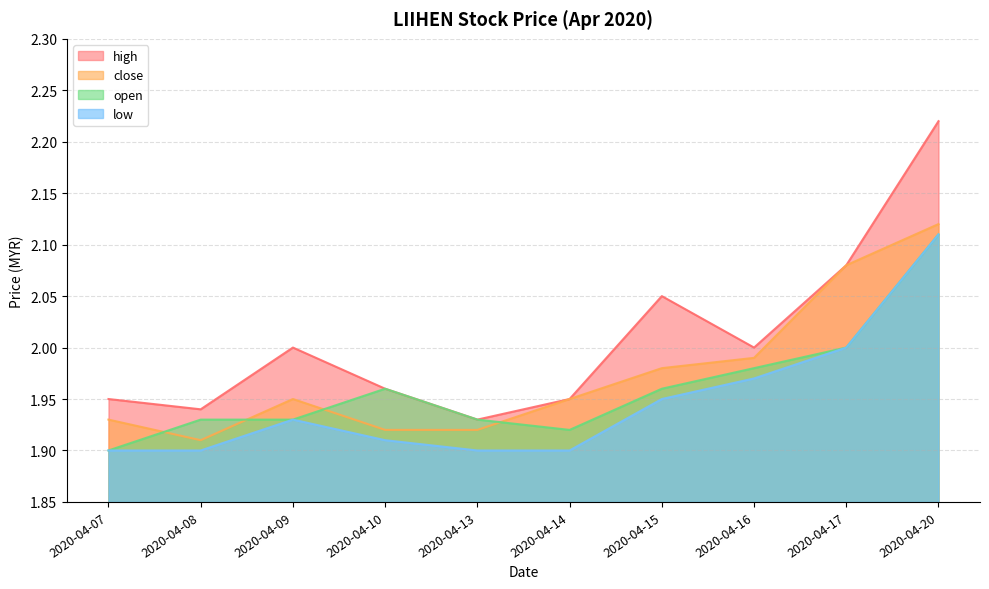

At which category is the sum across all series the highest?

2020-04-20